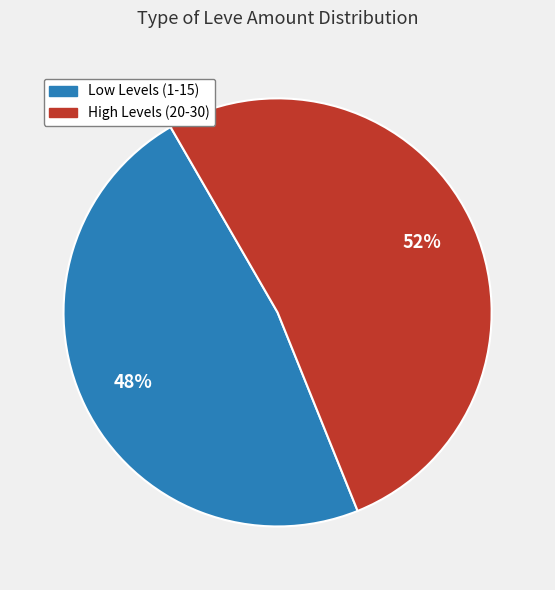

To the nearest percent, what is the difference between the largest and smallest slice percentages?

4%